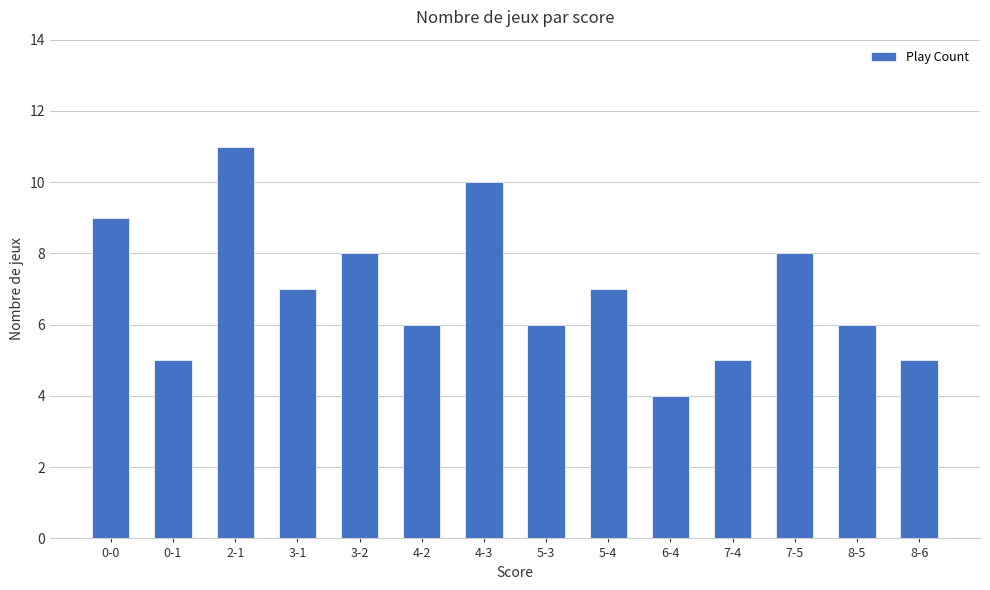

What is the change in value from 3-1 to 4-3?

+3